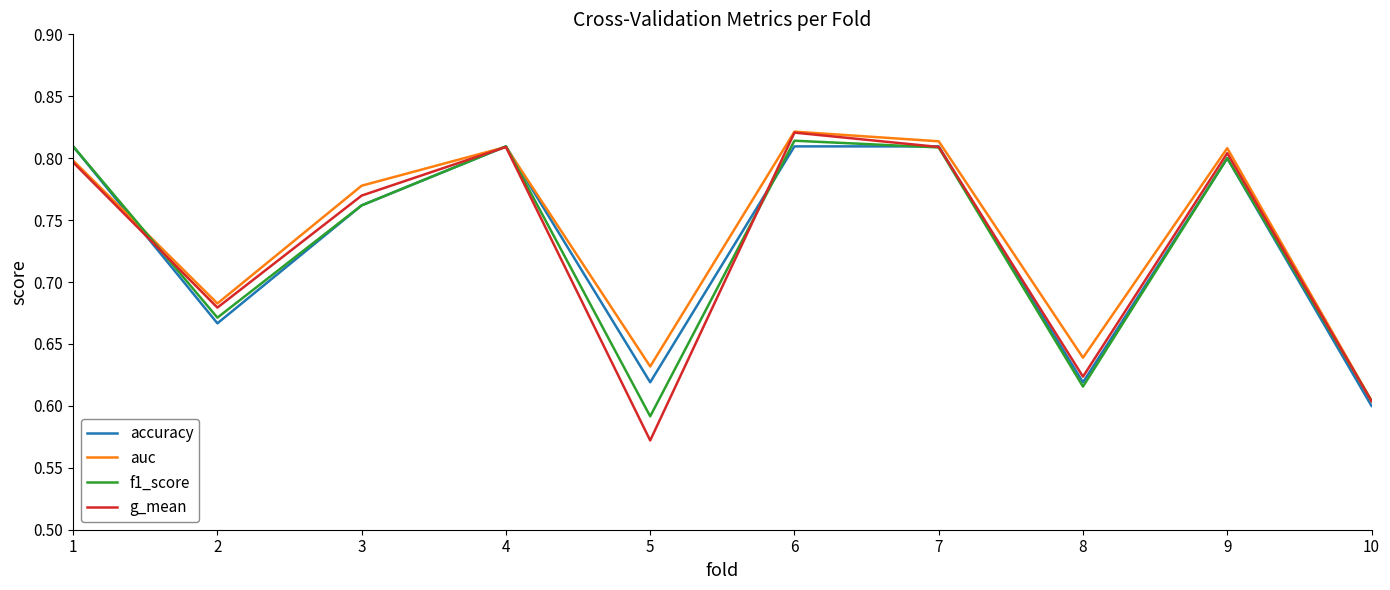

True or false: accuracy has a value of 0.3 at 5.

False